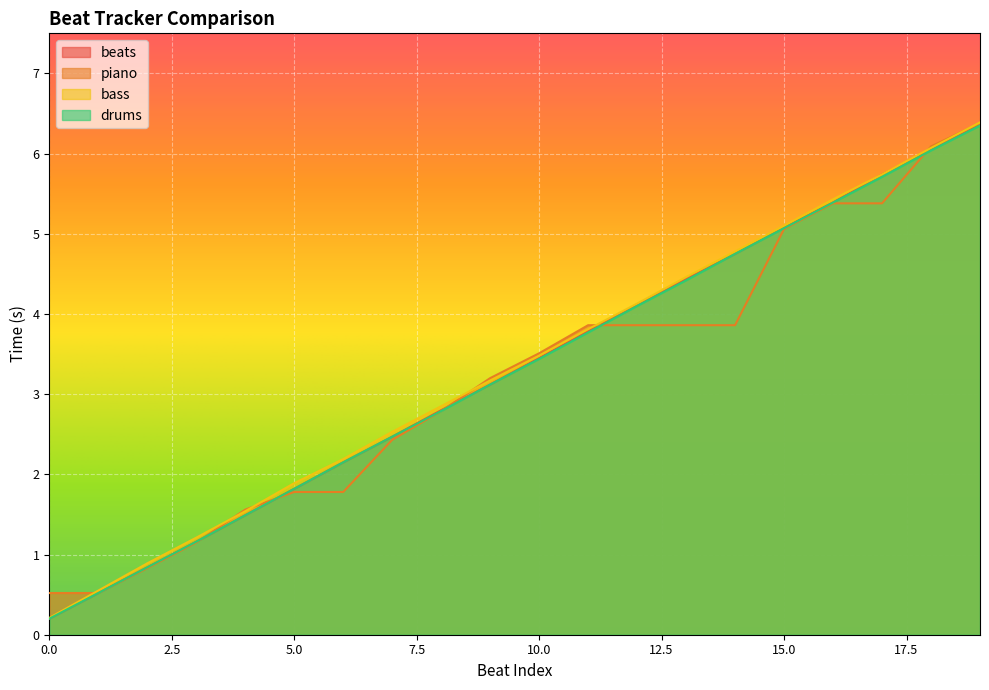

What are all the series names shown in the legend?

beats, piano, bass, drums